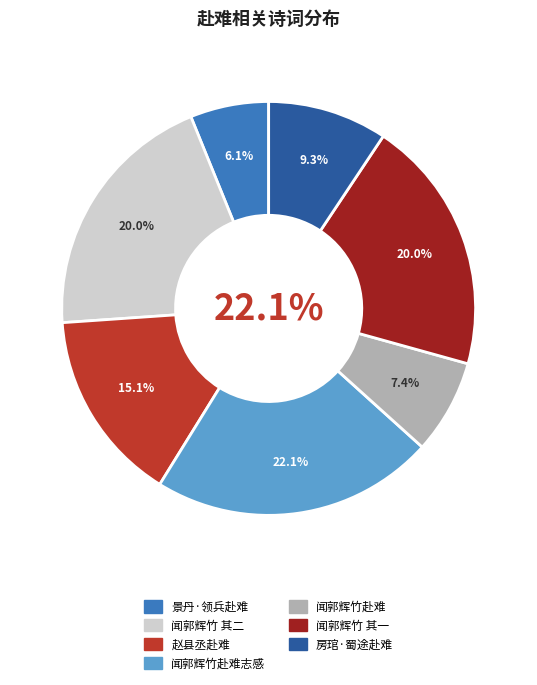

Approximately how many times larger is the value at 闻郭辉竹赴难志感 compared to 房琯·蜀途赴难忠虽固?

2.4